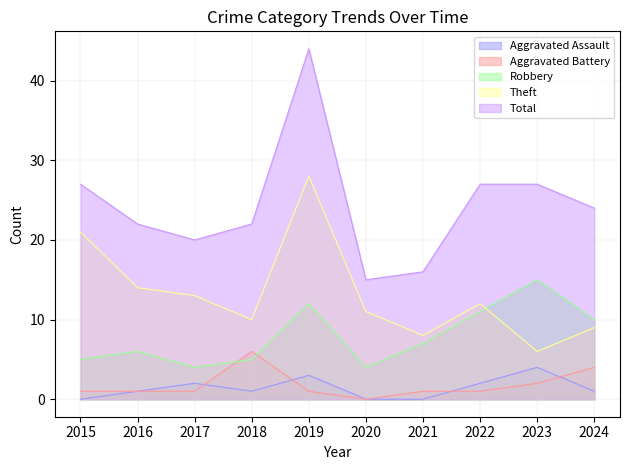

Count the number of categories in the chart.

10